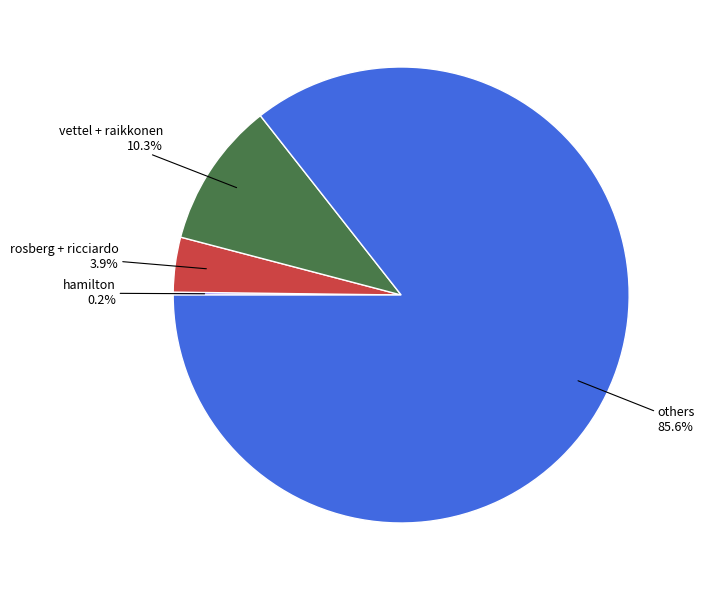

What is the total percentage of others and vettel + raikkonen?

95.9%